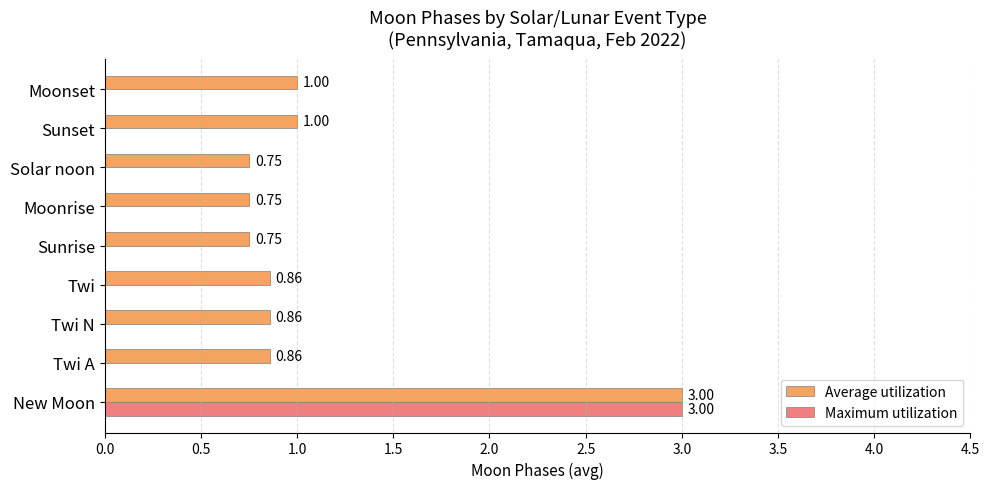

What is the sum of the Maximum utilization values at New Moon and Moonset?

3.0